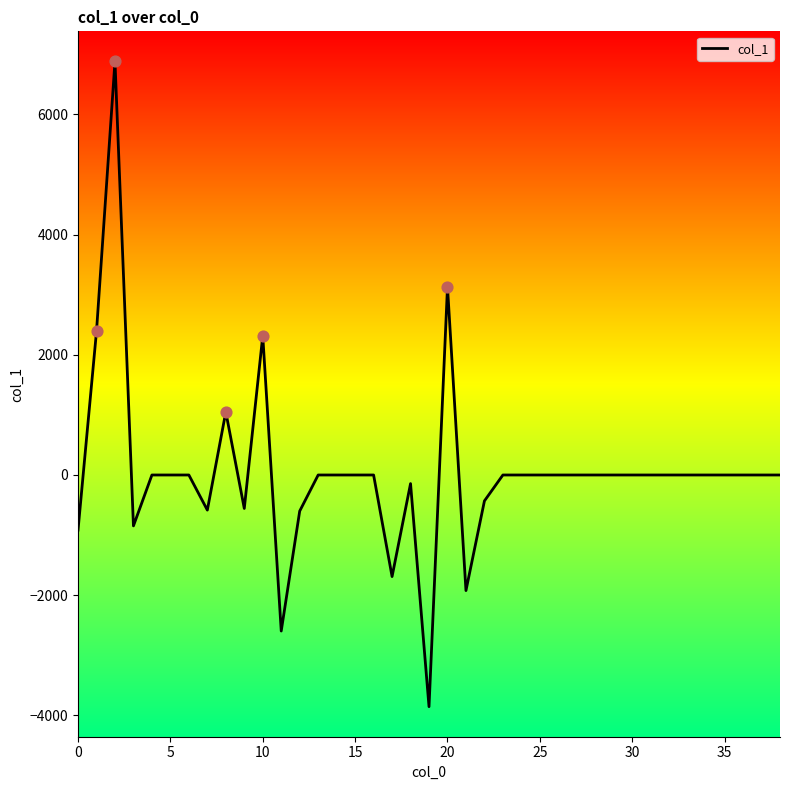

What is the smallest value displayed?

-3855.4